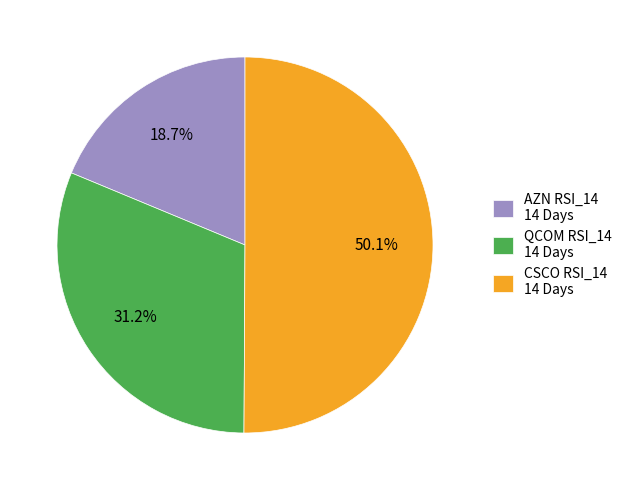

How many segments does this pie chart have?

3